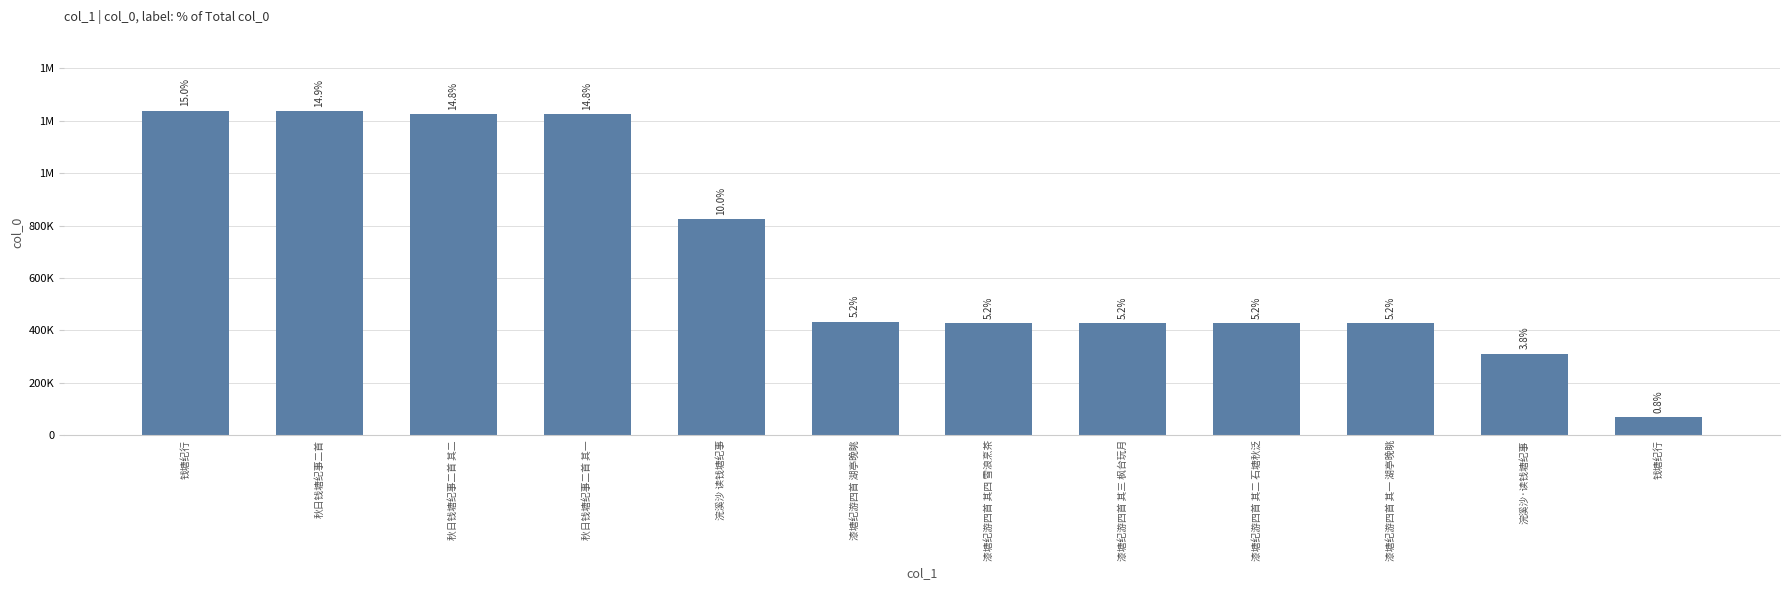

List the labels in order of value, largest first.

钱塘纪行, 秋日钱塘纪事二首, 秋日钱塘纪事二首 其二, 秋日钱塘纪事二首 其一, 浣溪沙 读钱塘纪事, 漆塘纪游四首 湖亭晚眺, 漆塘纪游四首 其四 雪浪烹茶, 漆塘纪游四首 其三 枫台玩月, 漆塘纪游四首 其二 石塘秋泛, 漆塘纪游四首 其一 湖亭晚眺, 浣溪沙·读钱塘纪事, 钱塘纪行